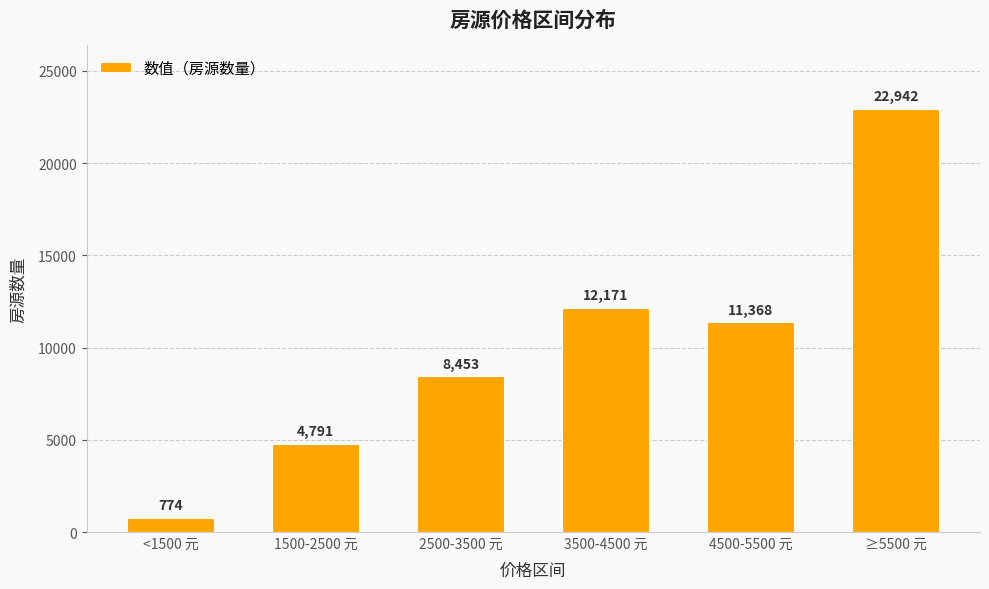

The chart shows a value of 8453 at 2500-3500 元. True or false?

True